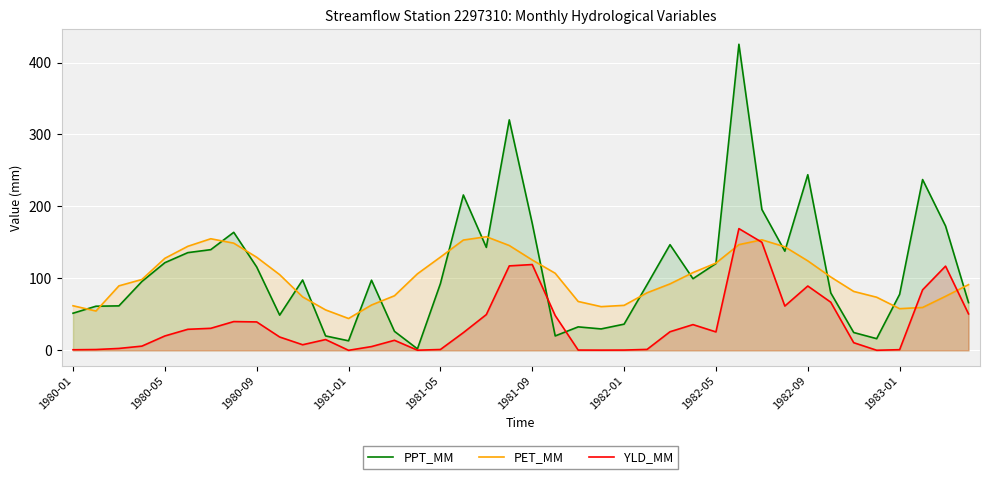

Which category has the highest value across all series?

29